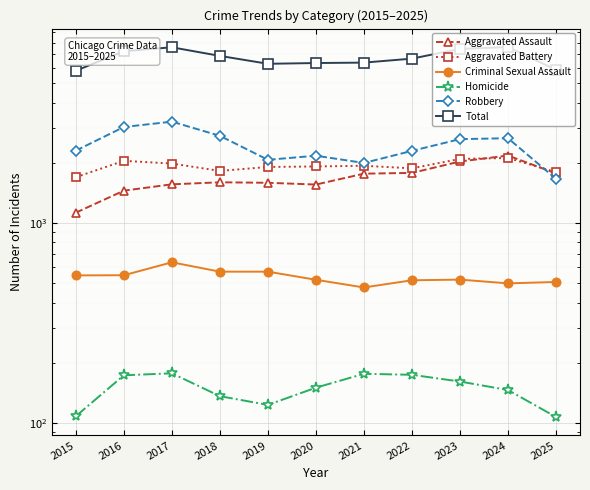

Which series has the largest total across all categories?

Total